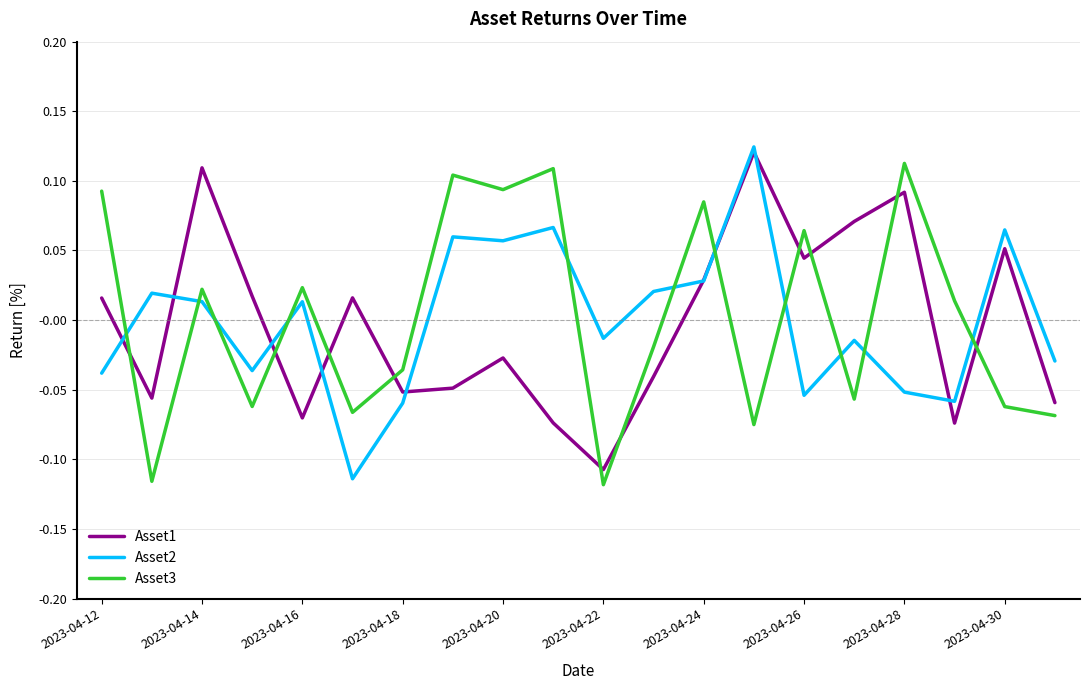

How many intersections are there between Asset3 and Asset1?

11